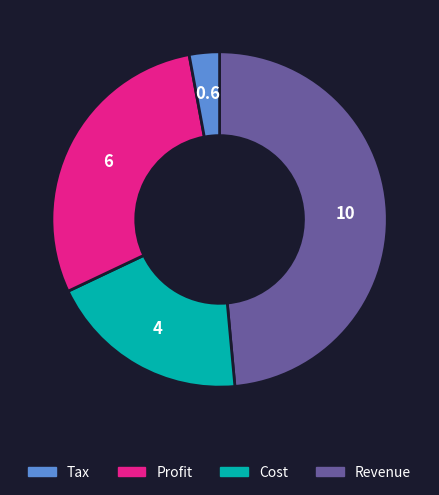

Is there a majority slice in this chart?

No